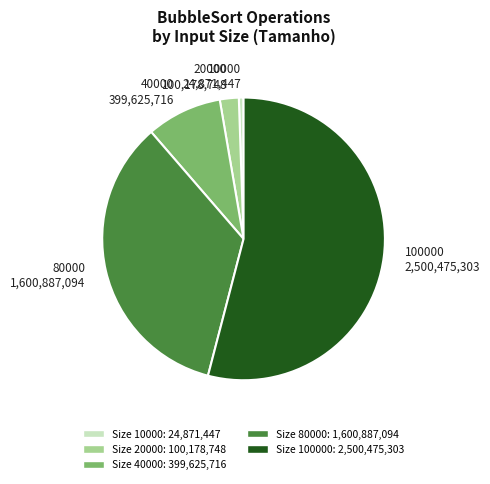

Rank the categories by value from lowest to highest.

10000 24,871,447, 20000 100,178,748, 40000 399,625,716, 80000 1,600,887,094, 100000 2,500,475,303